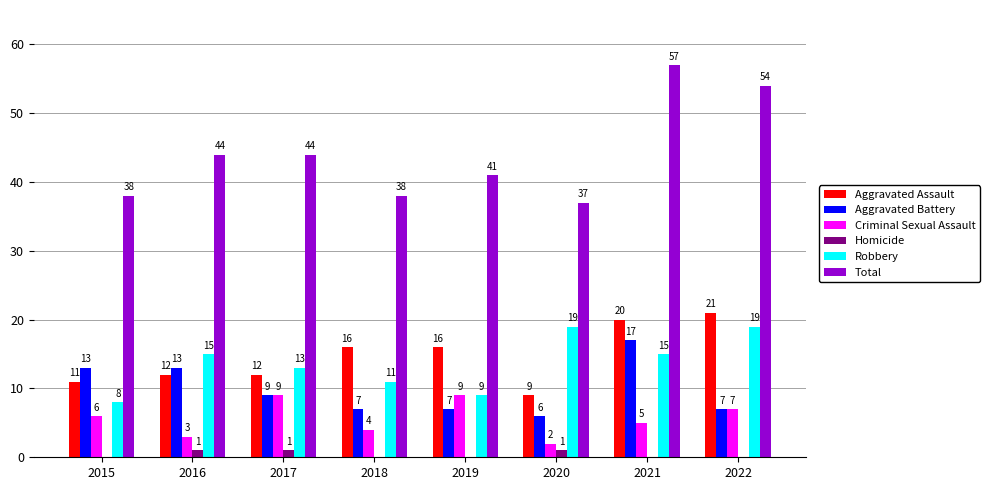

Reading left to right, list all the values displayed in this chart.

Aggravated Assault: 11	12	12	16	16	9	20	21
Aggravated Battery: 13	13	9	7	7	6	17	7
Criminal Sexual Assault: 6	3	9	4	9	2	5	7
Homicide: 0	1	1	0	0	1	0	0
Robbery: 8	15	13	11	9	19	15	19
Total: 38	44	44	38	41	37	57	54